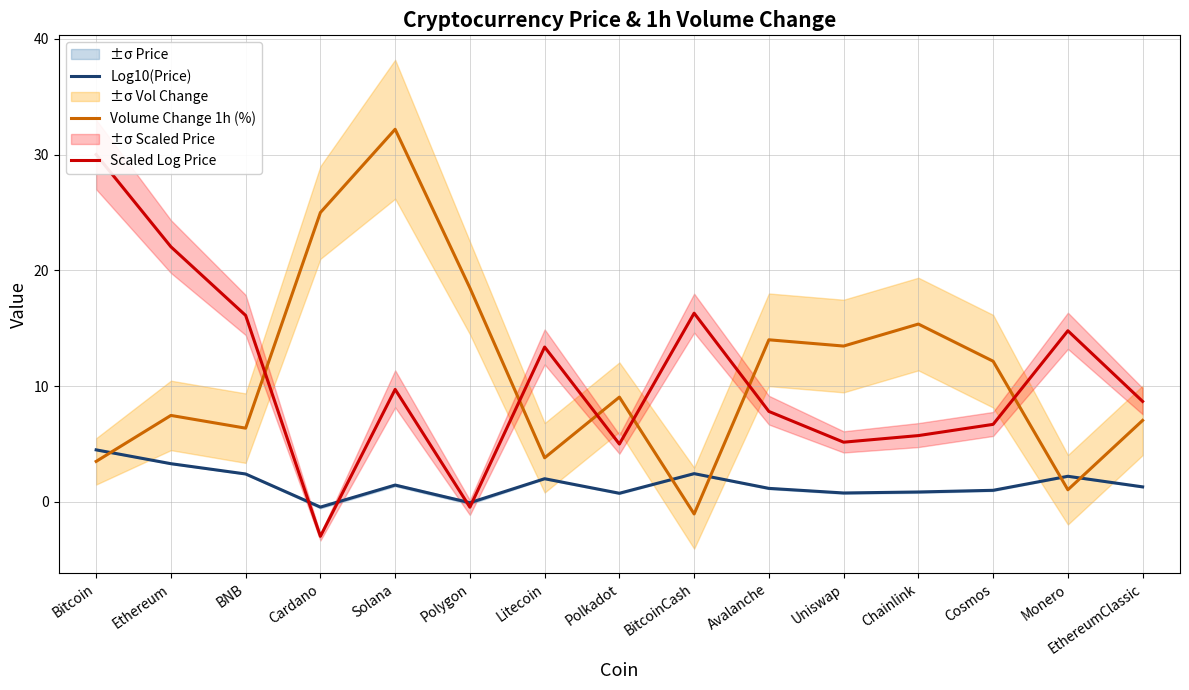

List the series in order of their peak value, lowest first.

Log10(Price), Scaled Log Price, Volume Change 1h (%)